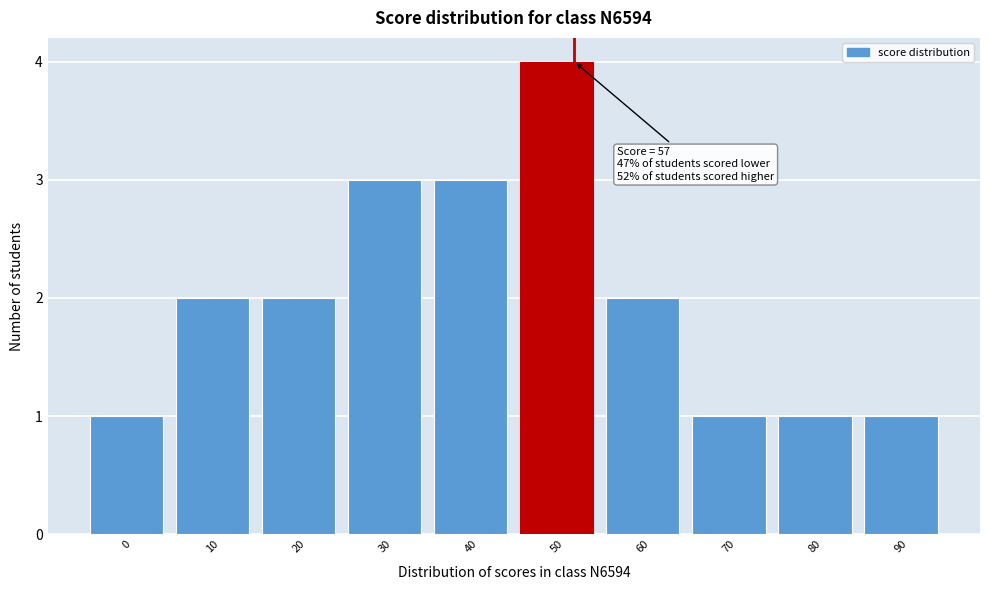

Reading right to left, transcribe all the data shown in this chart.

90=1	80=1	70=1	60=2	50=4	40=3	30=3	20=2	10=2	0=1